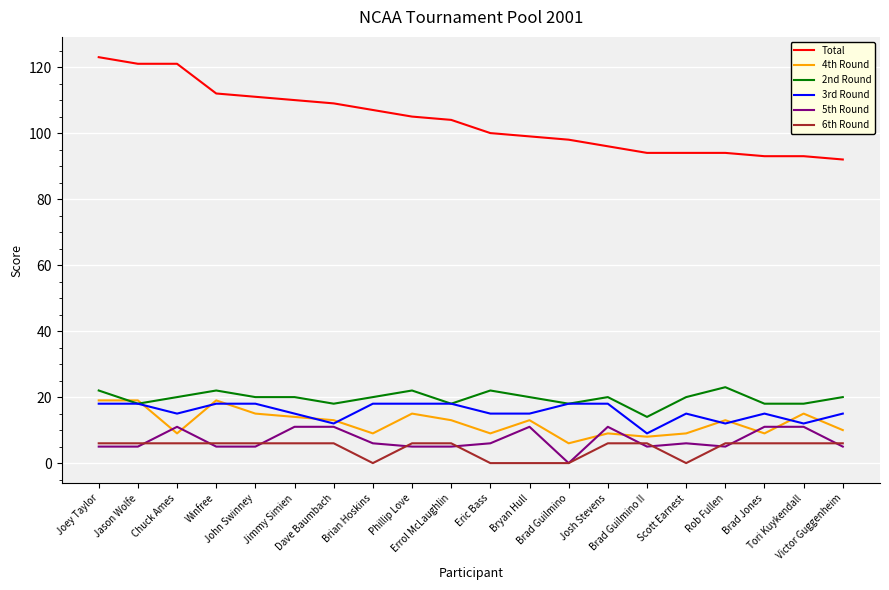

Which series has the widest spread of values?

Total